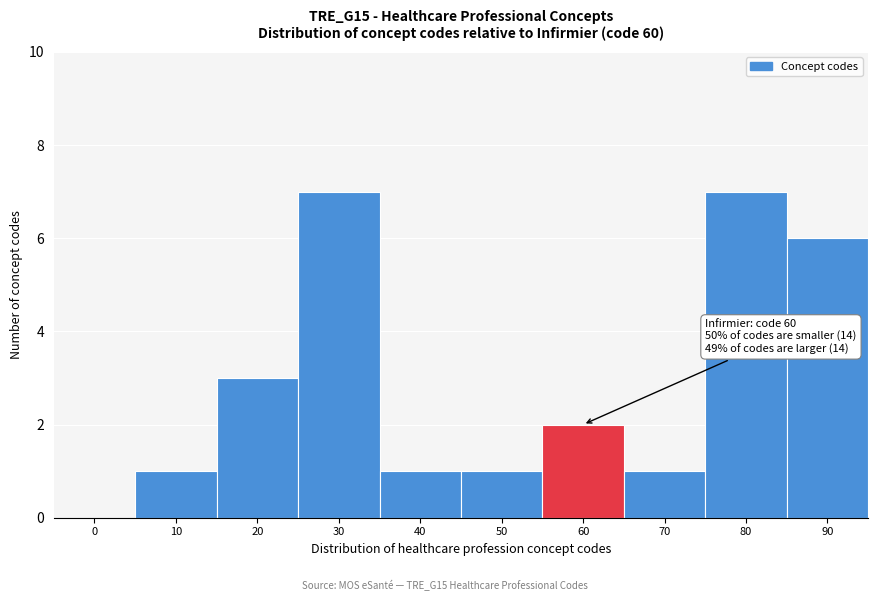

Reading left to right, extract all data points from this chart.

0=0	10=1	20=3	30=7	40=1	50=1	60=2	70=1	80=7	90=6